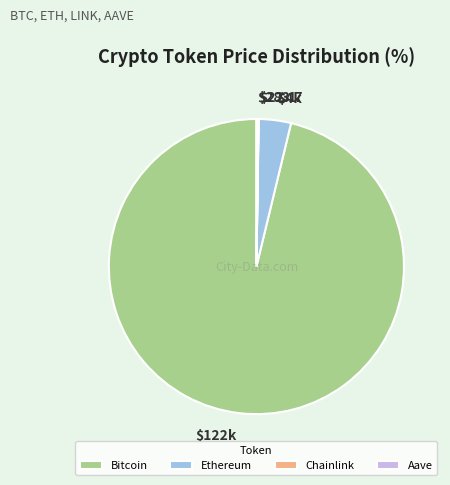

Is there a majority slice in this chart?

Yes